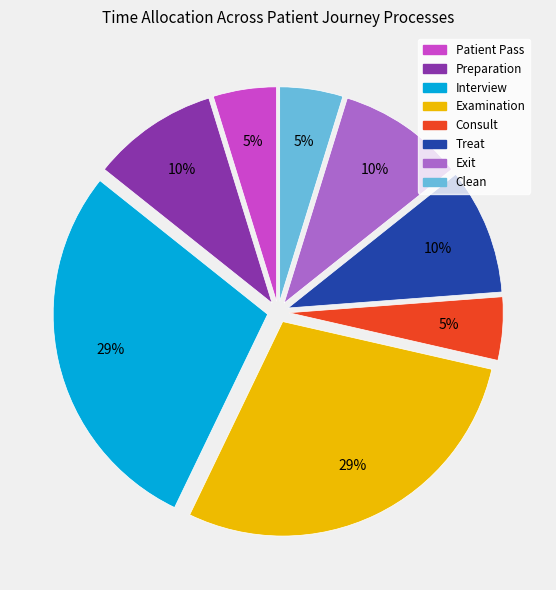

Count the number of slices in the pie.

8